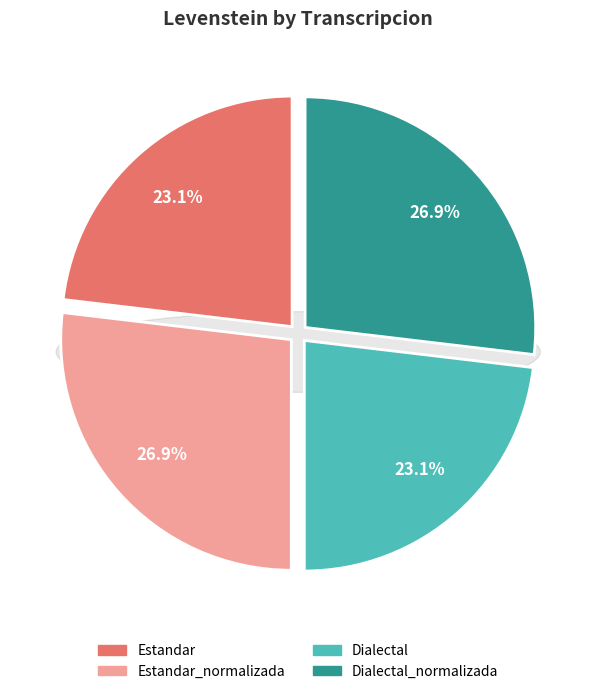

Rank the categories by value from lowest to highest.

Estandar, Dialectal, Estandar_normalizada, Dialectal_normalizada